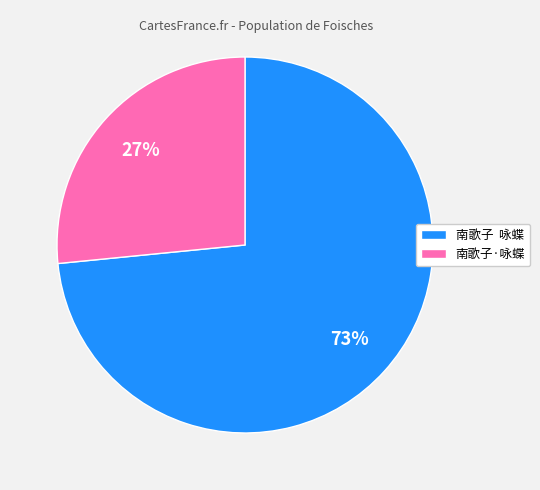

Does any single category account for the majority?

Yes